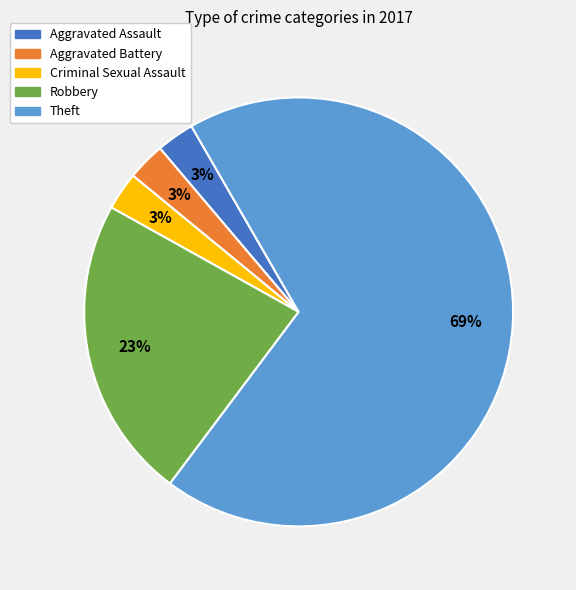

True or false: Aggravated Battery accounts for 3% of the total.

True